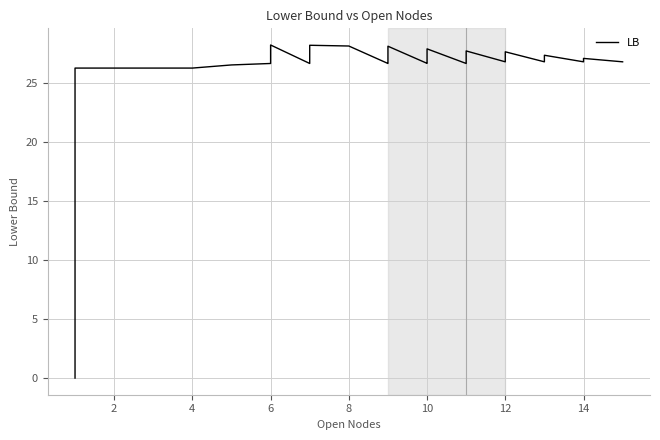

What is the value of the 40th point from the left?

26.8